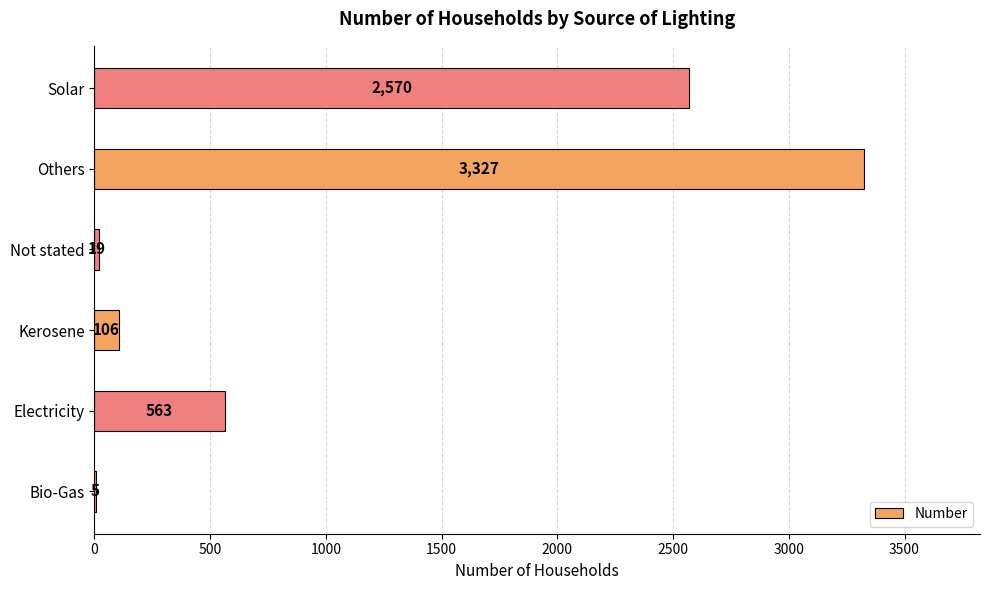

What is the ratio of the value at Bio-Gas to the value at Not stated?

0.3